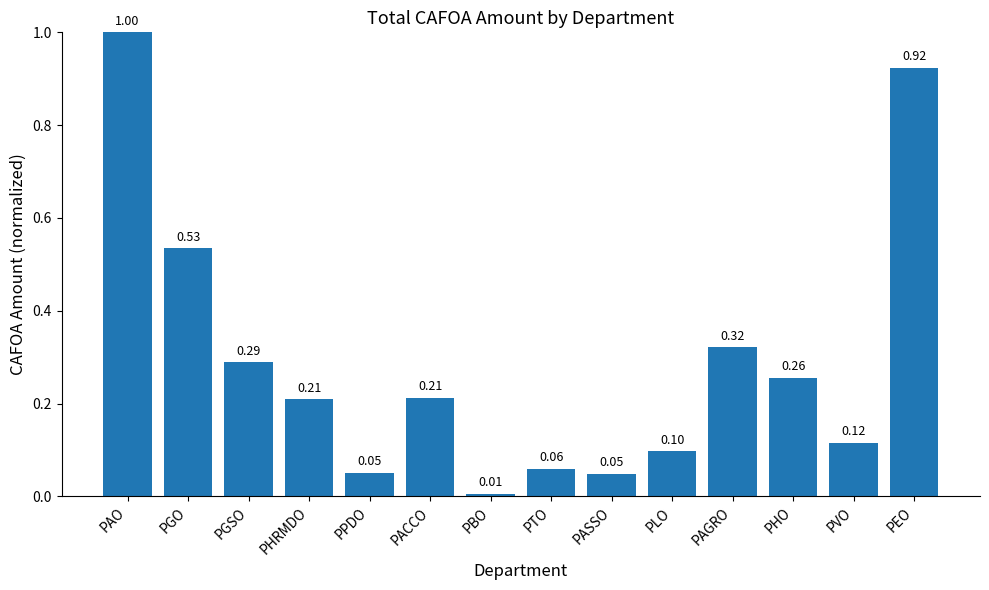

What is the sum of all values?

4.1